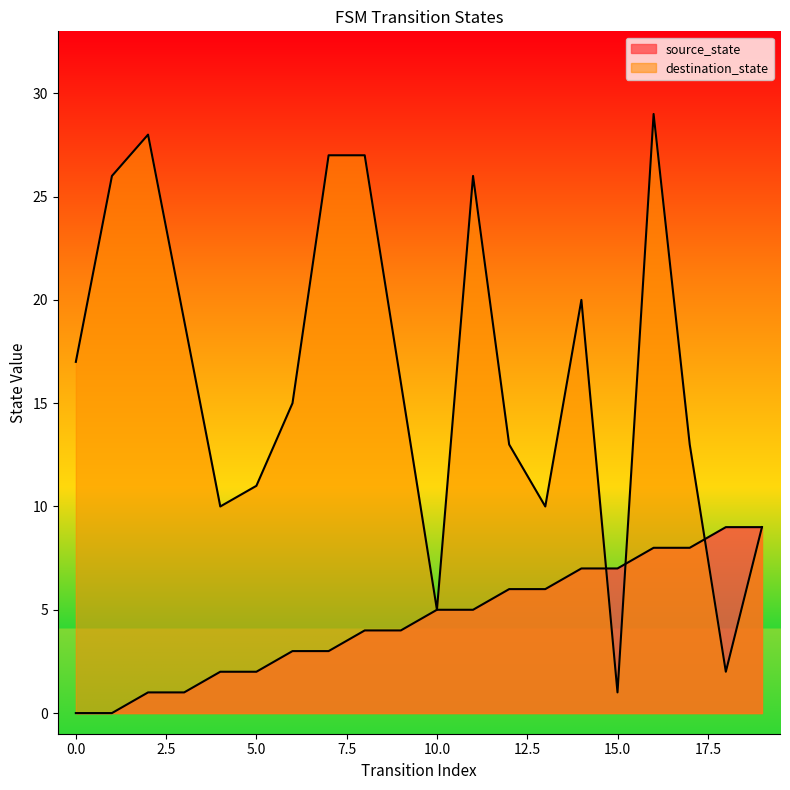

Which series ends up on top after the final intersection of destination_state and source_state?

source_state